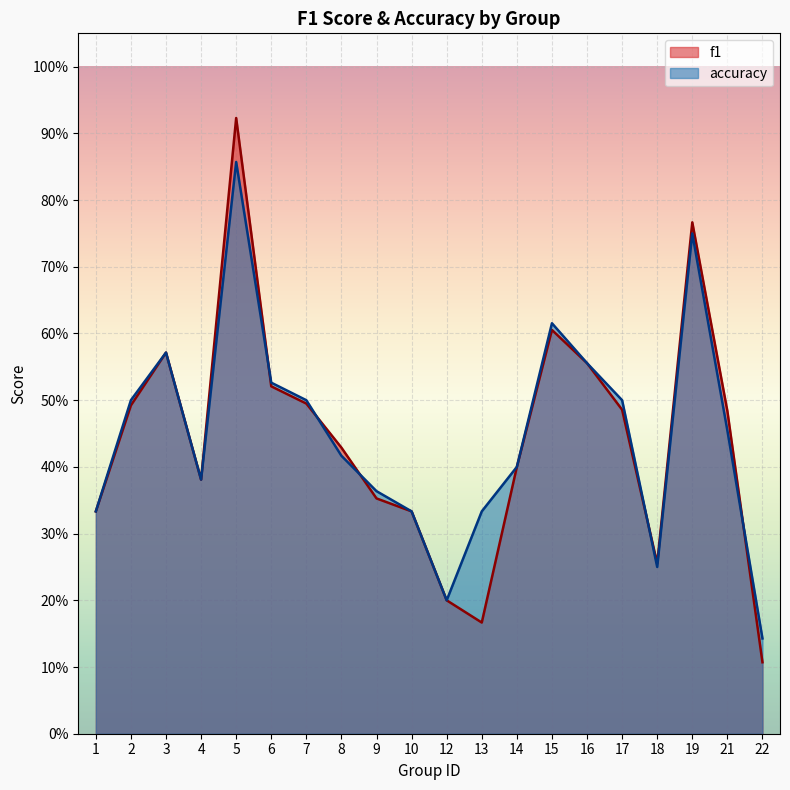

Reading right to left, transcribe all the data shown in this chart.

f1: 0.1	0.5	0.8	0.3	0.5	0.6	0.6	0.4	0.2	0.2	0.3	0.4	0.4	0.5	0.5	0.9	0.4	0.6	0.5	0.3
accuracy: 0.1	0.5	0.8	0.2	0.5	0.6	0.6	0.4	0.3	0.2	0.3	0.4	0.4	0.5	0.5	0.9	0.4	0.6	0.5	0.3